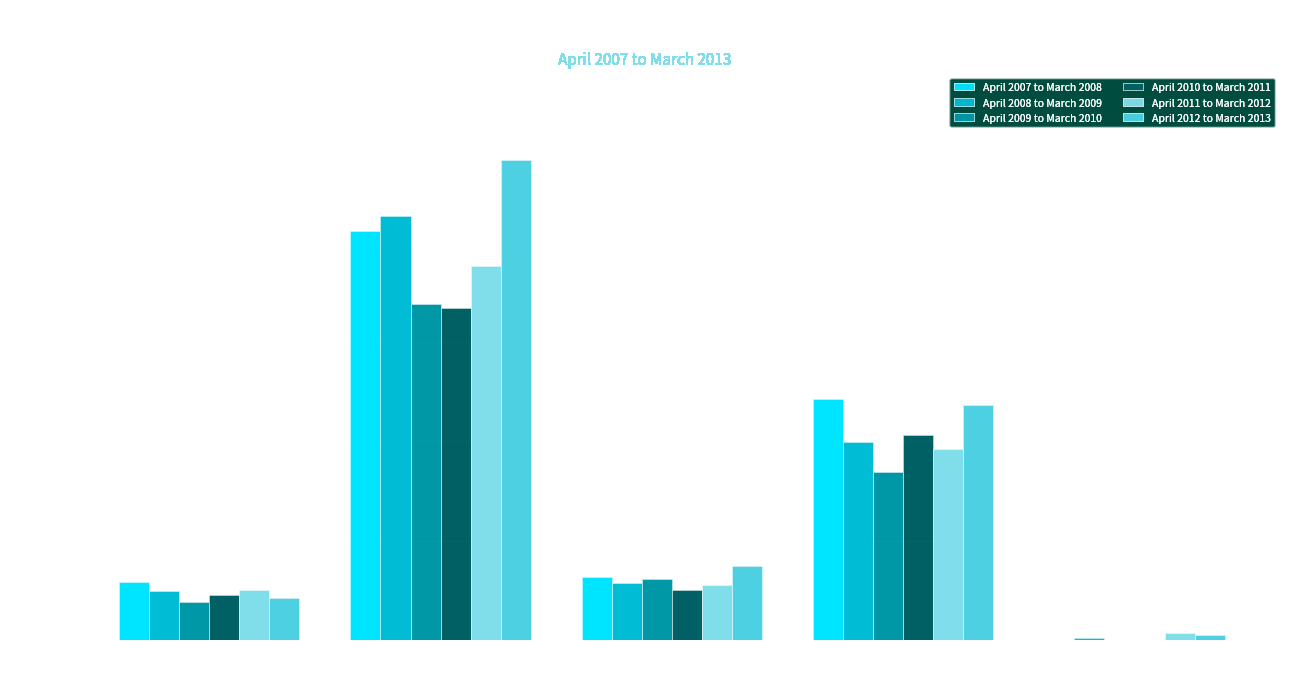

Reading right to left, what are all the values shown in this chart?

April 2007 to March 2008: Stock-theft=1	Theft from
Motor Vehicle=485	Theft of
Motor Vehicle=127	Burglary
(residential)=823	Burglary
(non-residential)=116
April 2008 to March 2009: Stock-theft=4	Theft from
Motor Vehicle=399	Theft of
Motor Vehicle=114	Burglary
(residential)=852	Burglary
(non-residential)=98
April 2009 to March 2010: Stock-theft=1	Theft from
Motor Vehicle=337	Theft of
Motor Vehicle=123	Burglary
(residential)=676	Burglary
(non-residential)=76
April 2010 to March 2011: Stock-theft=1	Theft from
Motor Vehicle=412	Theft of
Motor Vehicle=100	Burglary
(residential)=668	Burglary
(non-residential)=91
April 2011 to March 2012: Stock-theft=15	Theft from
Motor Vehicle=384	Theft of
Motor Vehicle=111	Burglary
(residential)=752	Burglary
(non-residential)=101
April 2012 to March 2013: Stock-theft=10	Theft from
Motor Vehicle=473	Theft of
Motor Vehicle=150	Burglary
(residential)=966	Burglary
(non-residential)=84